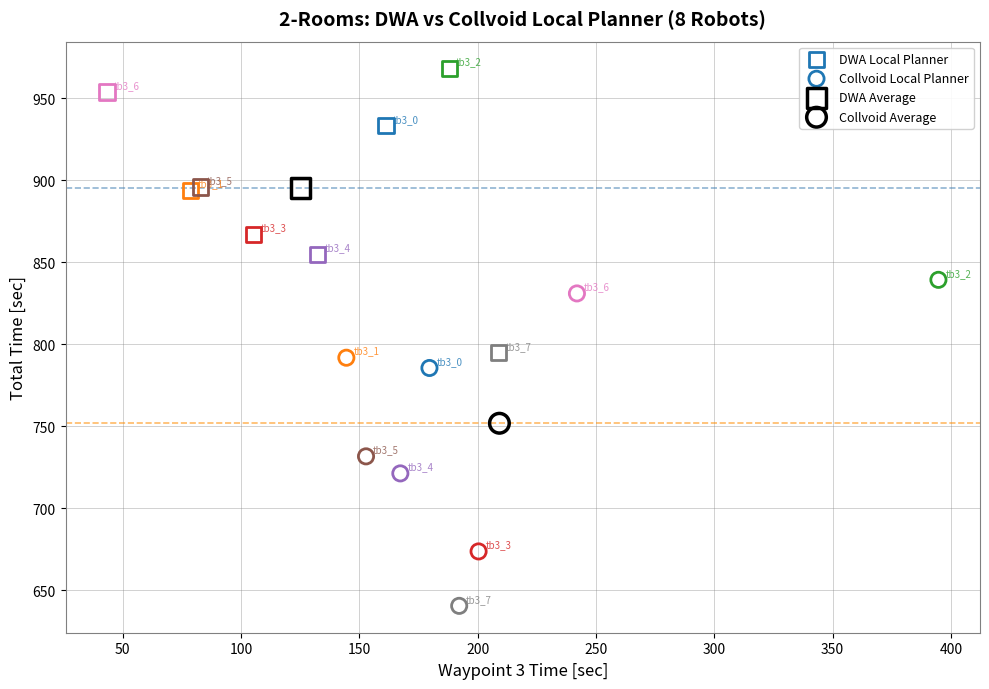

What are all the series names shown in the legend?

DWA Local Planner, Collvoid Local Planner, DWA Average, Collvoid Average